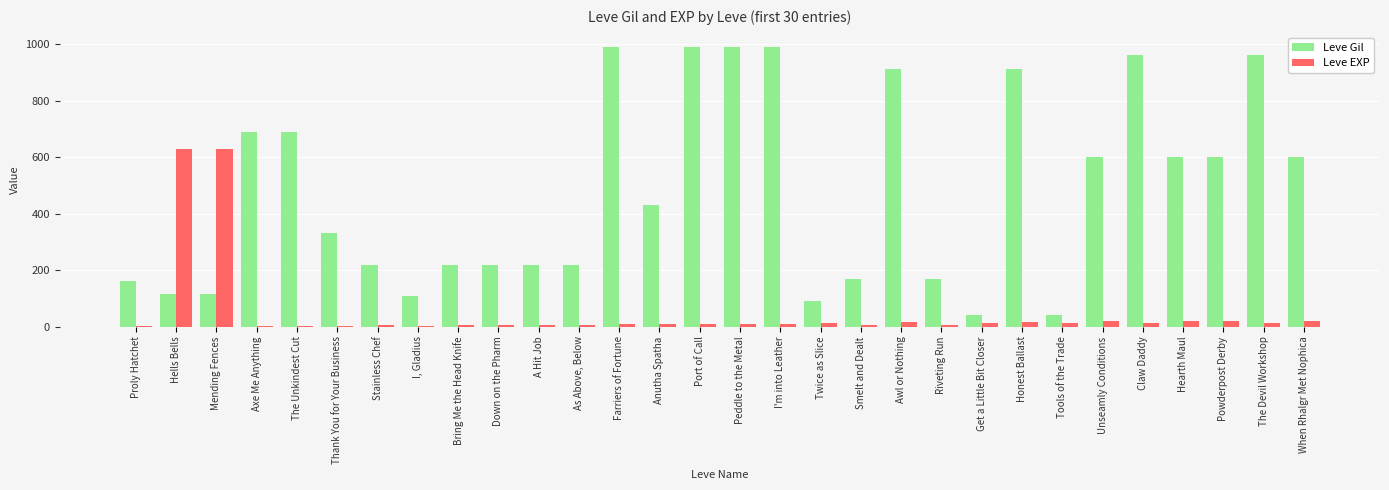

Which series has the largest total across all categories?

Leve Gil